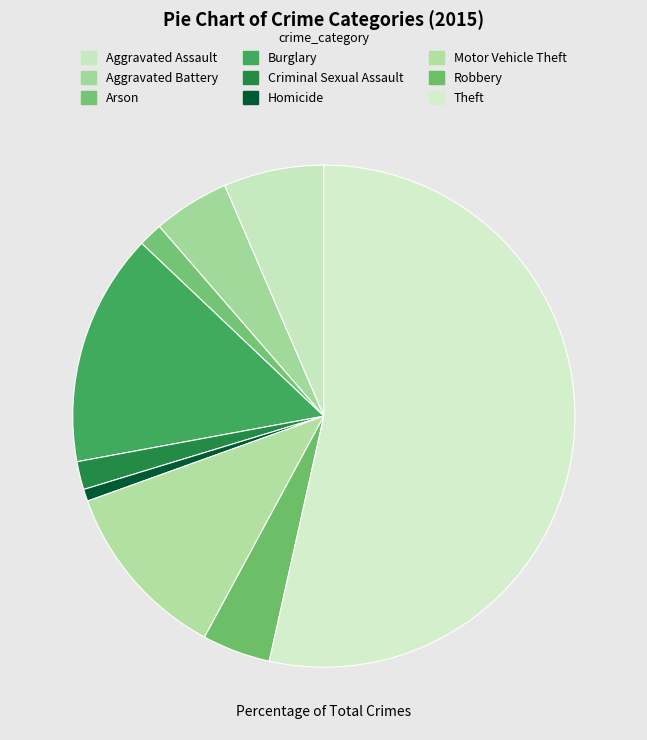

Count the number of slices in the pie.

9